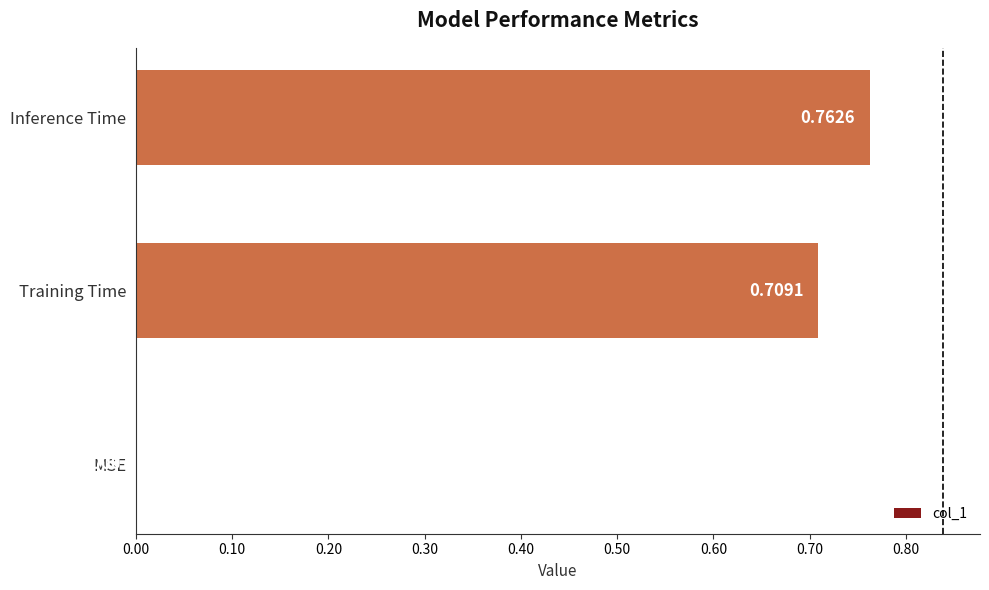

What is the sum of all values?

1.5